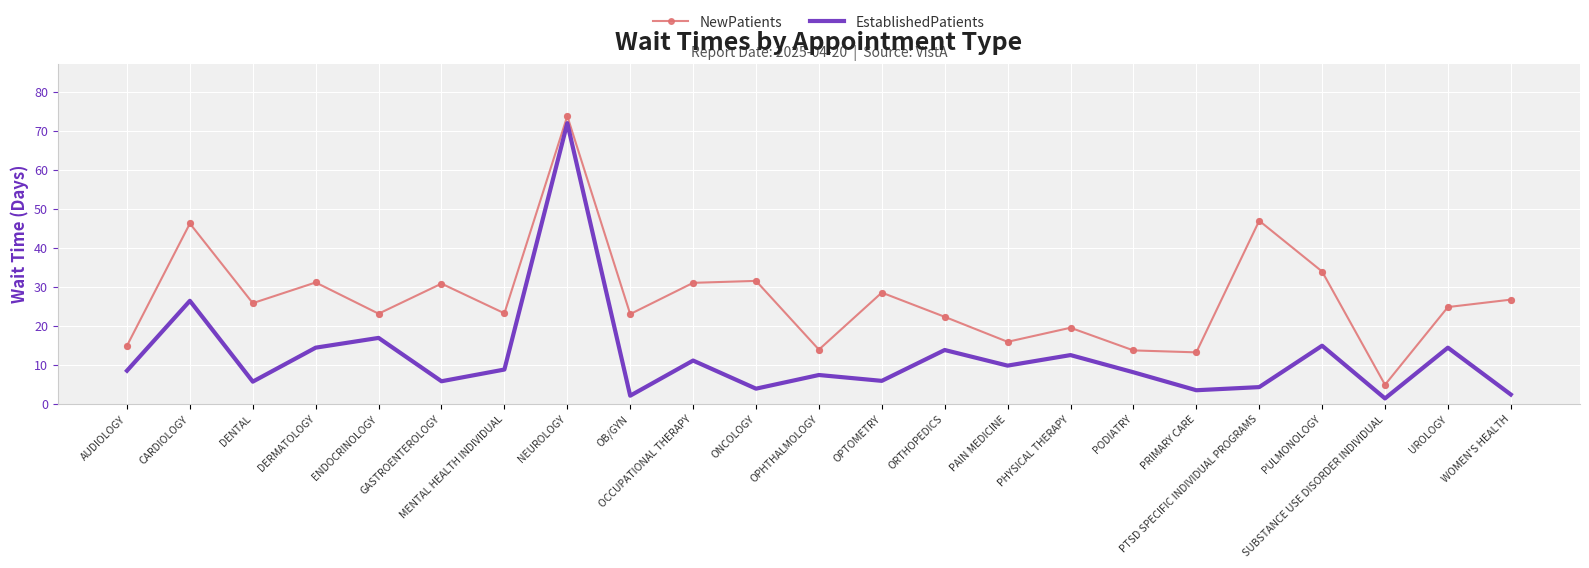

At which category is the sum across all series the highest?

NEUROLOGY